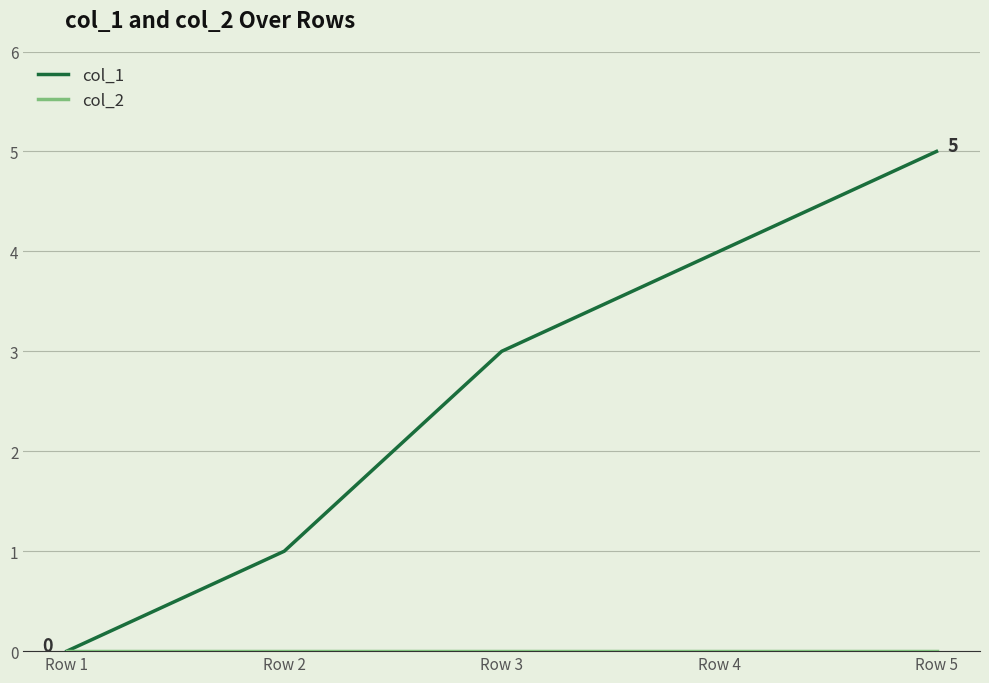

The value of col_1 at Row 1 is 0. True or false?

True